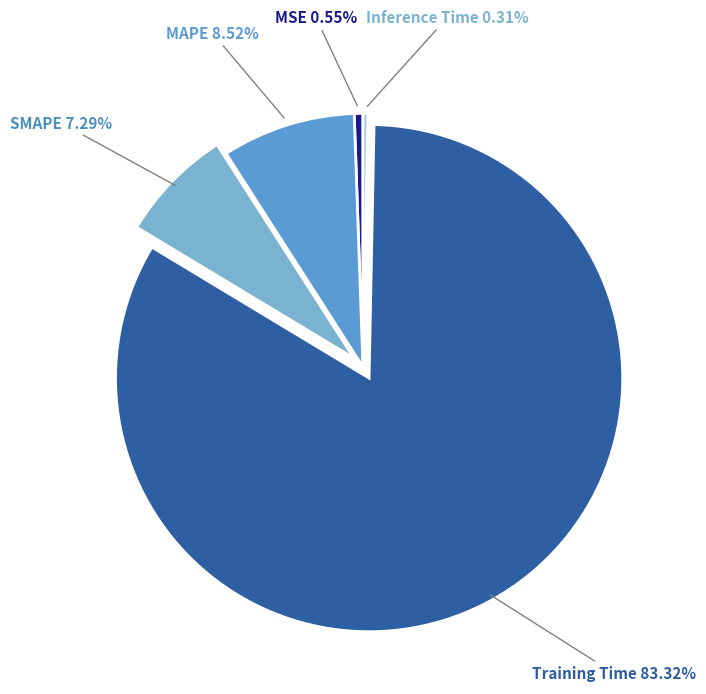

Which category has the biggest portion of the pie?

Training Time